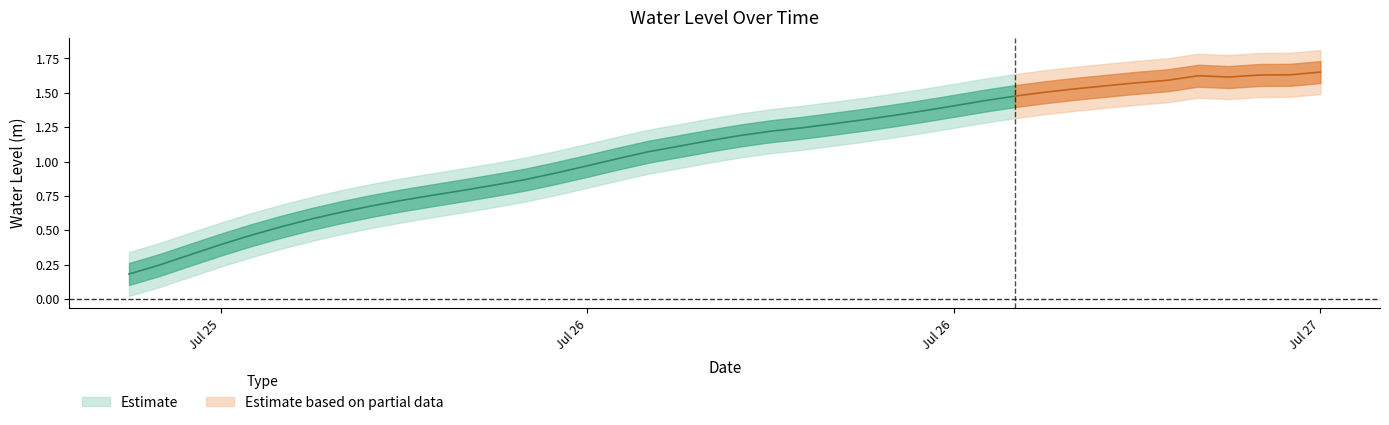

At which label is the value closest to 0?

2023-07-25 18:00:00